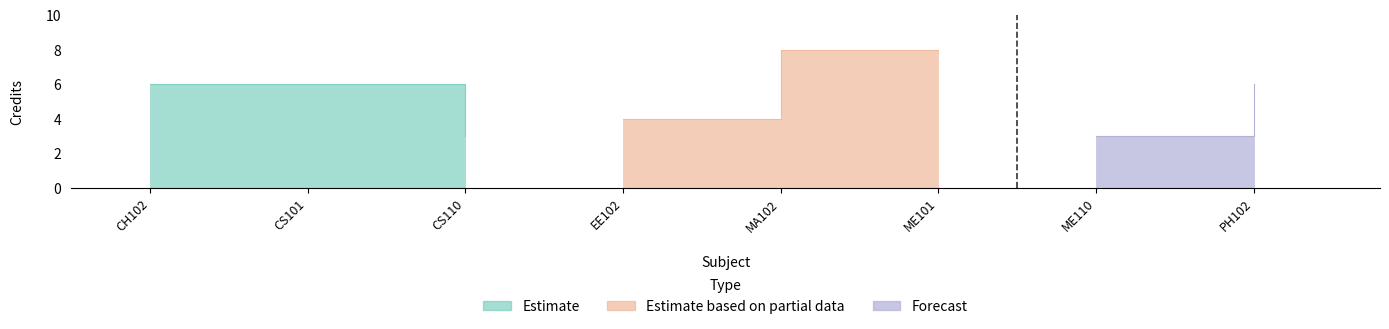

What is the average value?

6